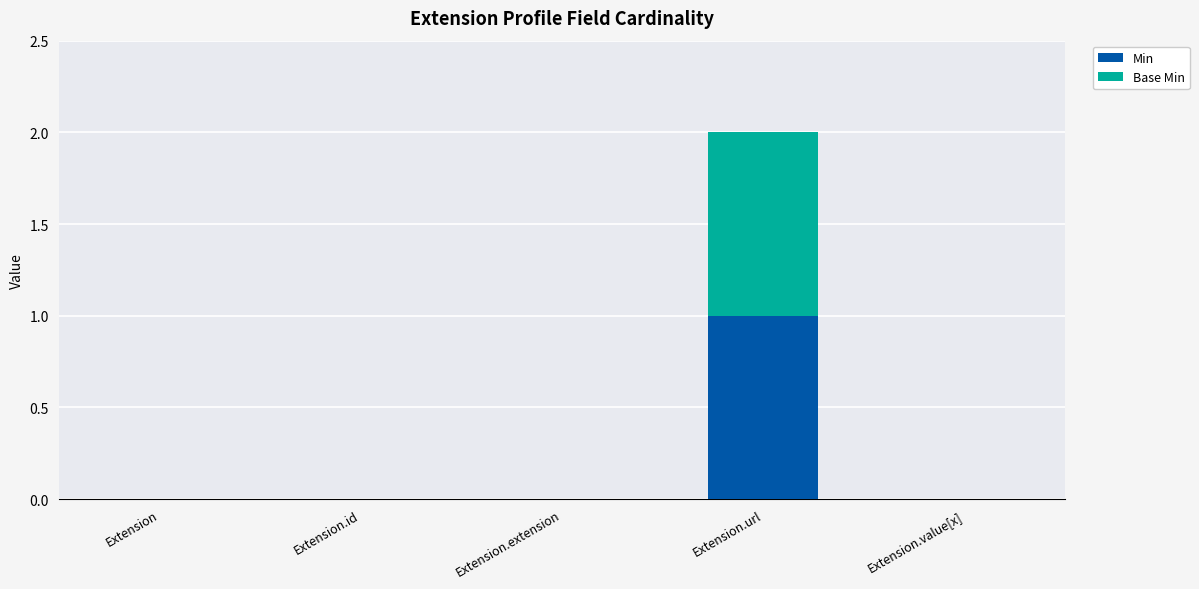

Is it true that Min equals 0 at Extension?

True